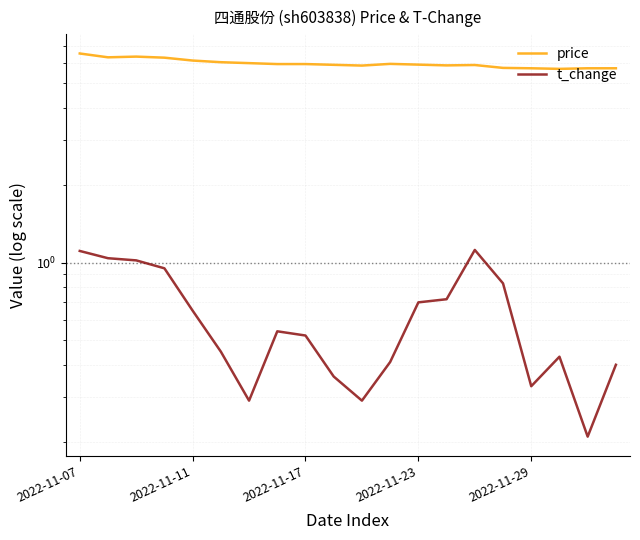

In price, how many points are lower than both neighbors (excluding endpoints)?

4